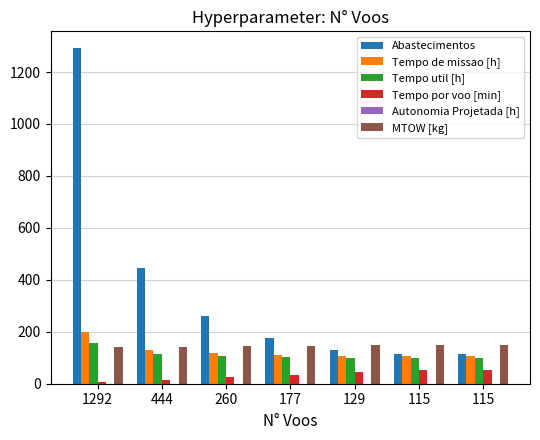

How many series are shown in this chart?

6